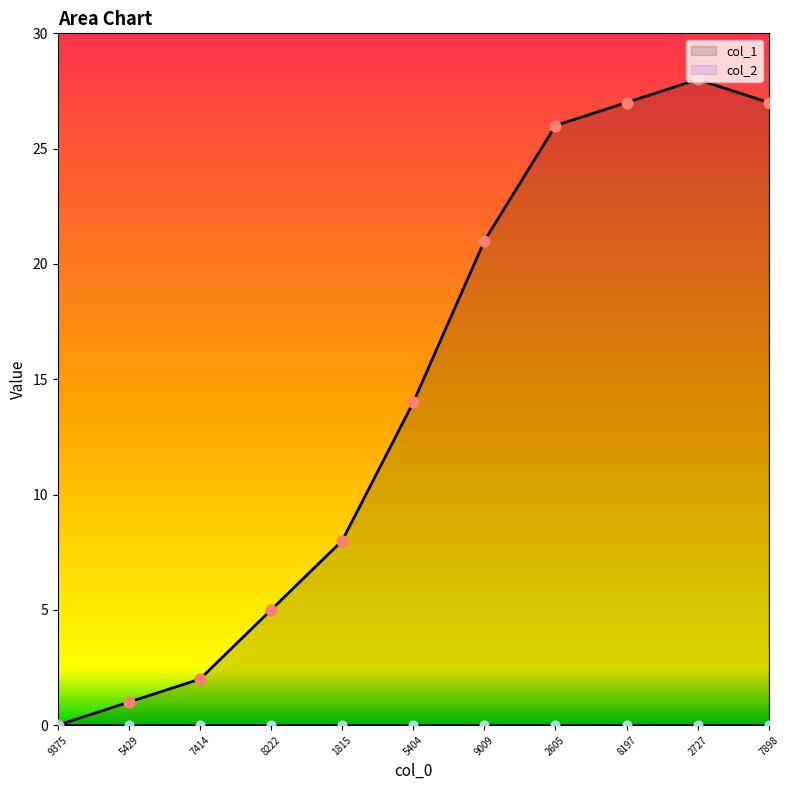

The value of col_1 at 2605 is 44. True or false?

False